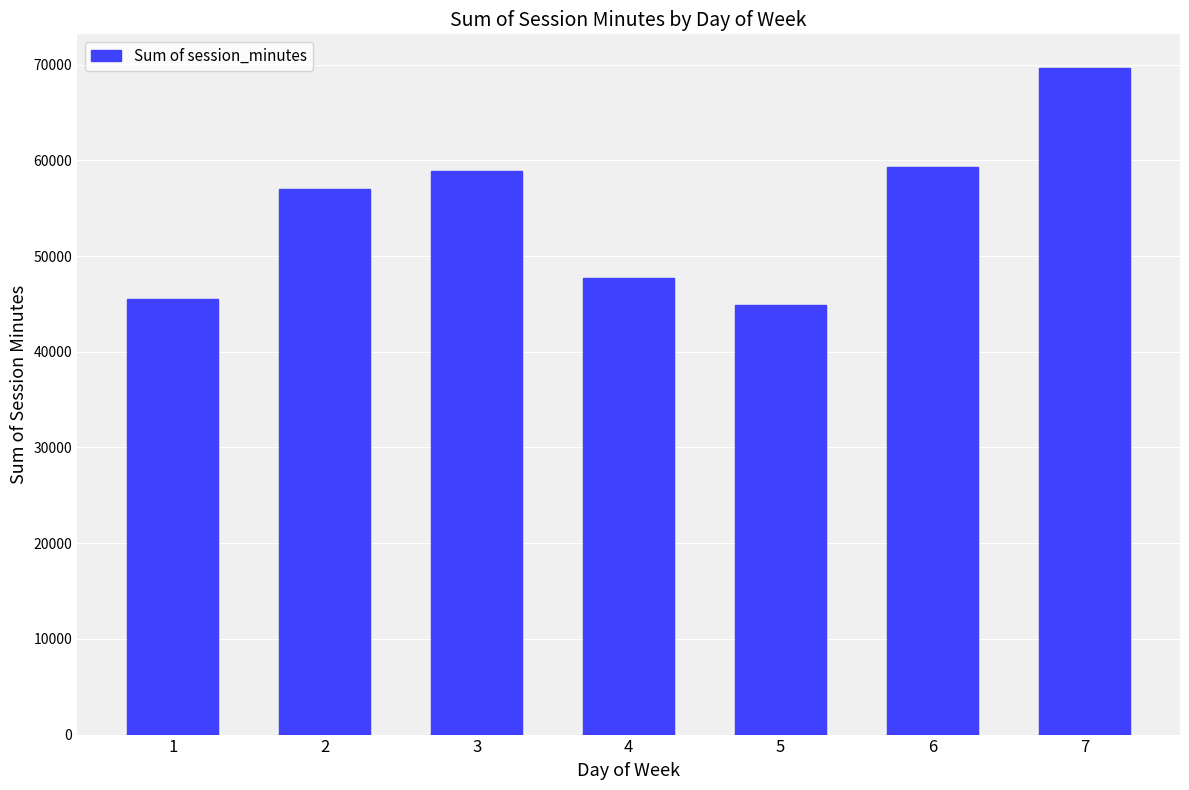

Does the chart contain stacked bars?

No